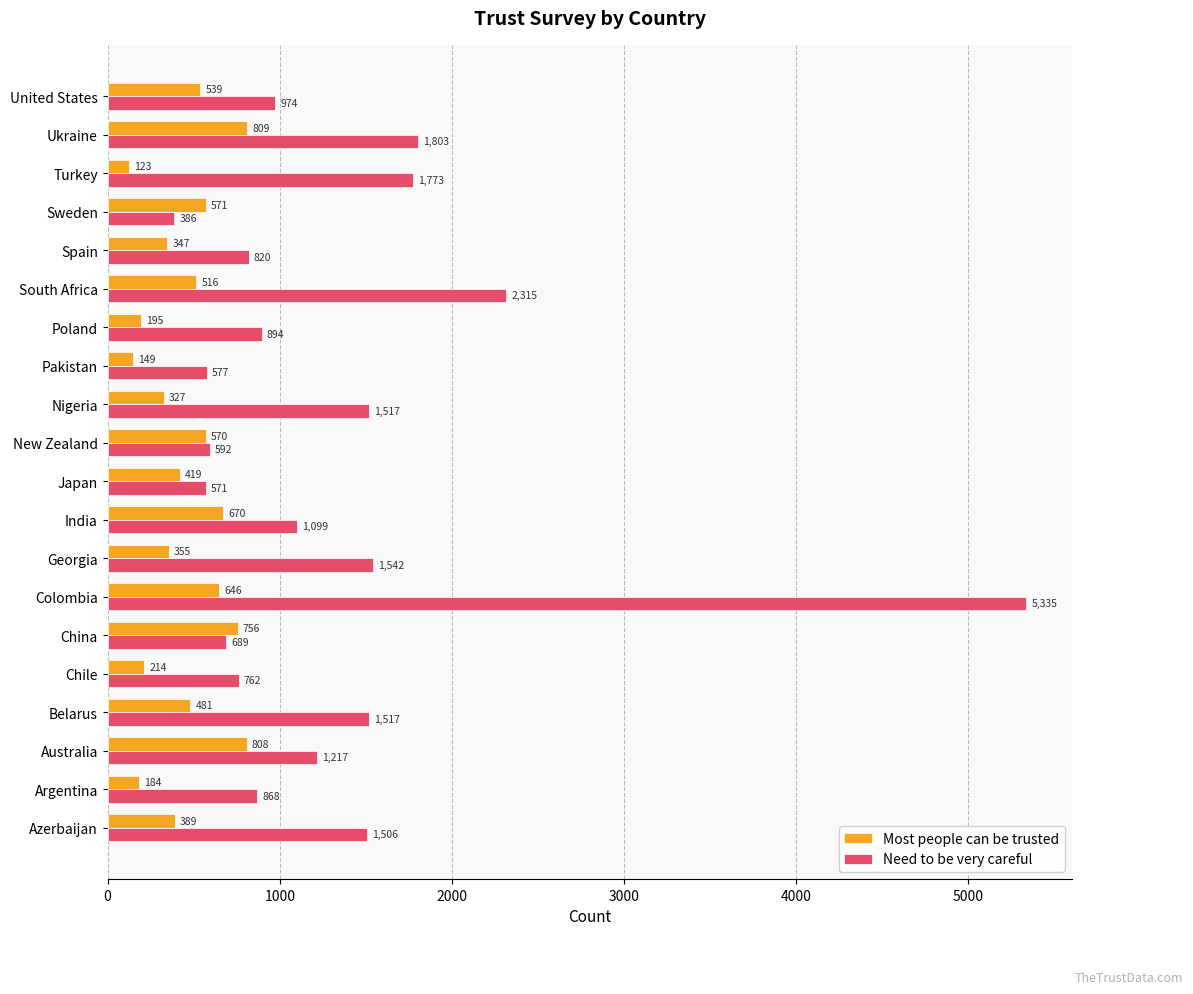

True or false: Most people can be trusted has a value of 792 at United States.

False